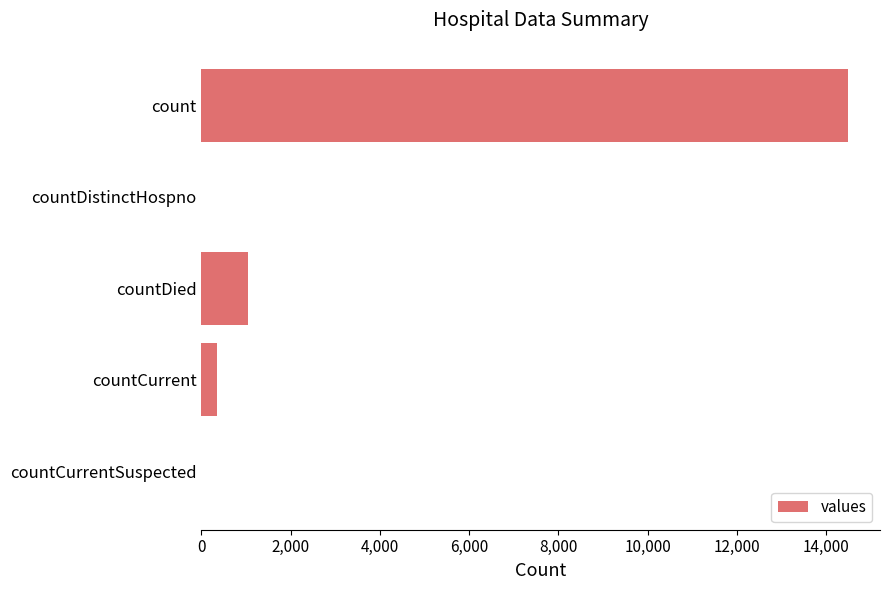

What is the greatest value displayed?

14488